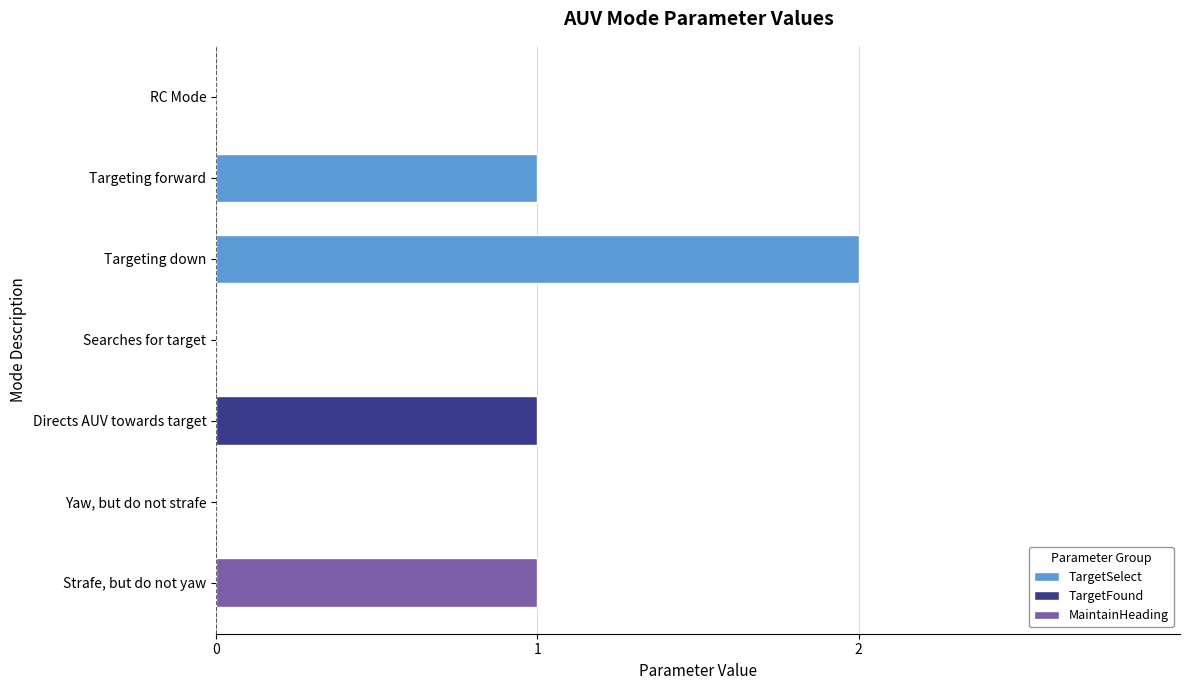

Reading left to right, what are all the values shown in this chart?

0	1	2	0	1	0	1